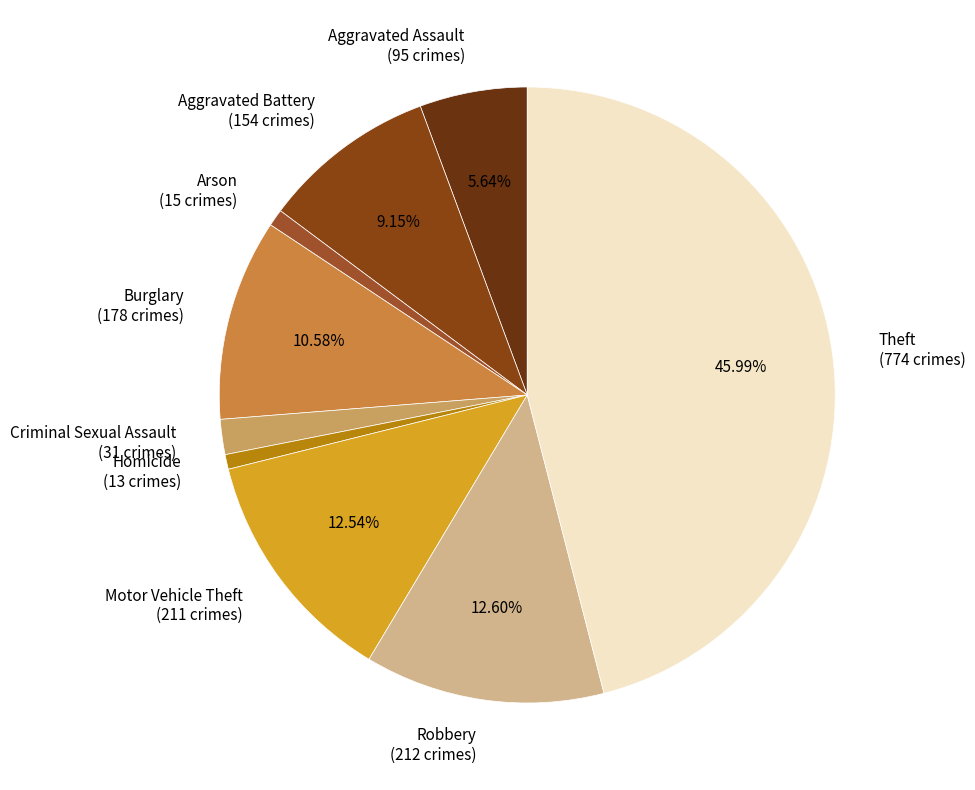

The Arson slice represents 6% of the pie. True or false?

False